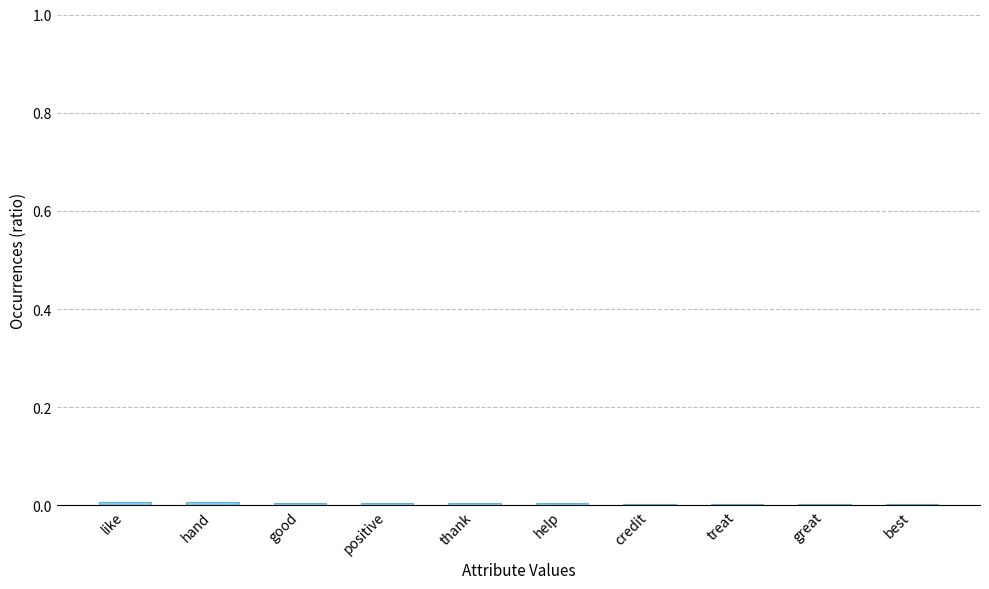

The value at great is 0.0. True or false?

True